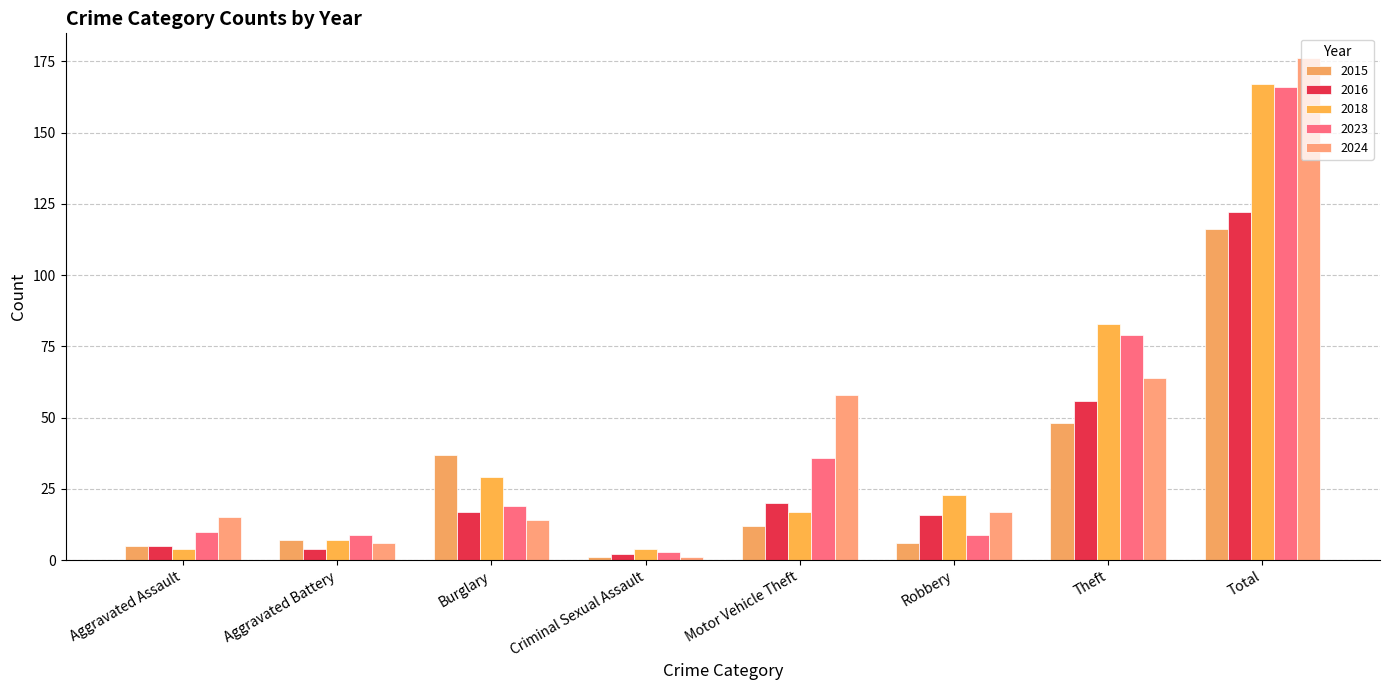

How many groups of bars are there?

8